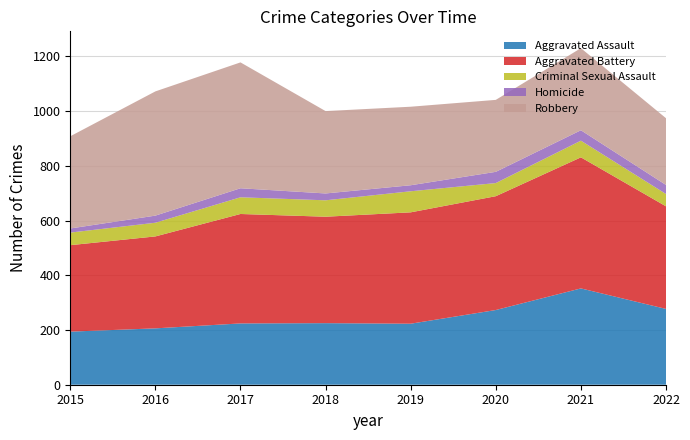

Reading left to right, extract all data points from this chart.

Aggravated Assault: 194	206	224	225	223	273	352	277
Aggravated Battery: 316	336	400	389	407	416	479	375
Criminal Sexual Assault: 46	50	61	60	77	48	61	45
Homicide: 15	26	33	25	22	41	38	33
Robbery: 337	454	460	301	287	263	300	244